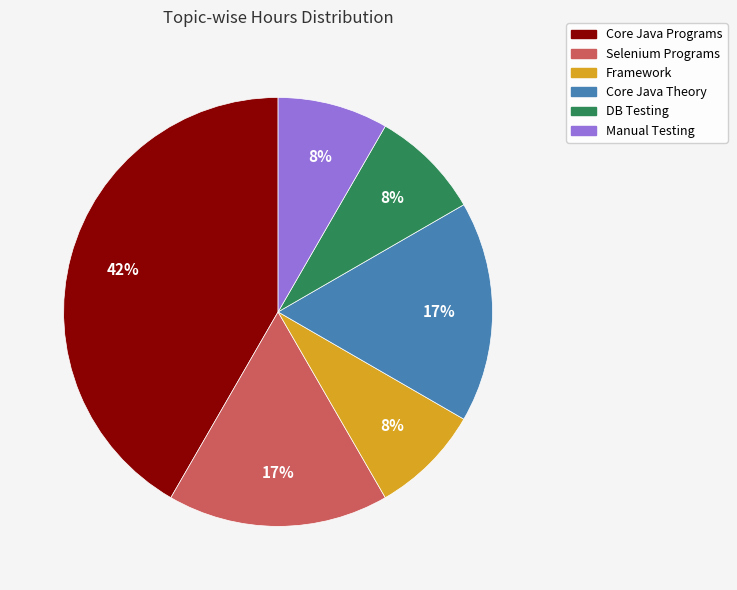

How many slices are in this pie chart?

6